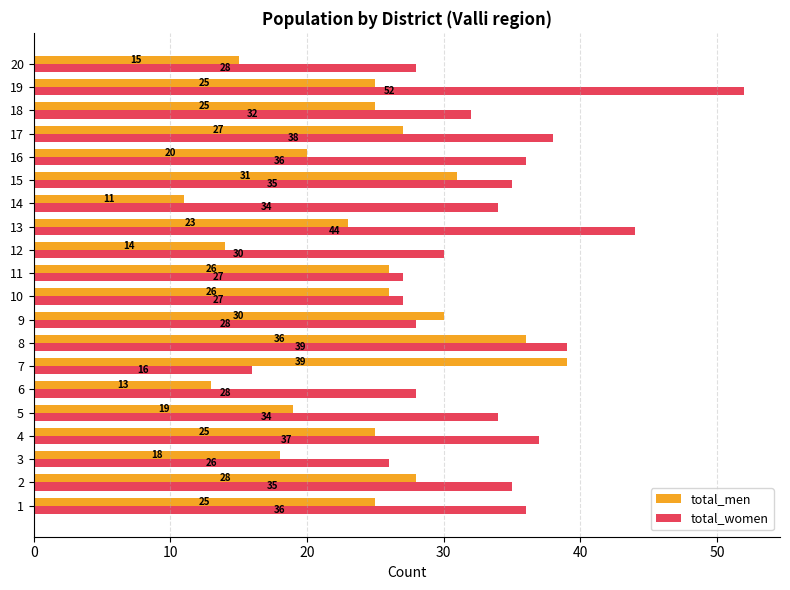

What is the total value across all series at 7?

55